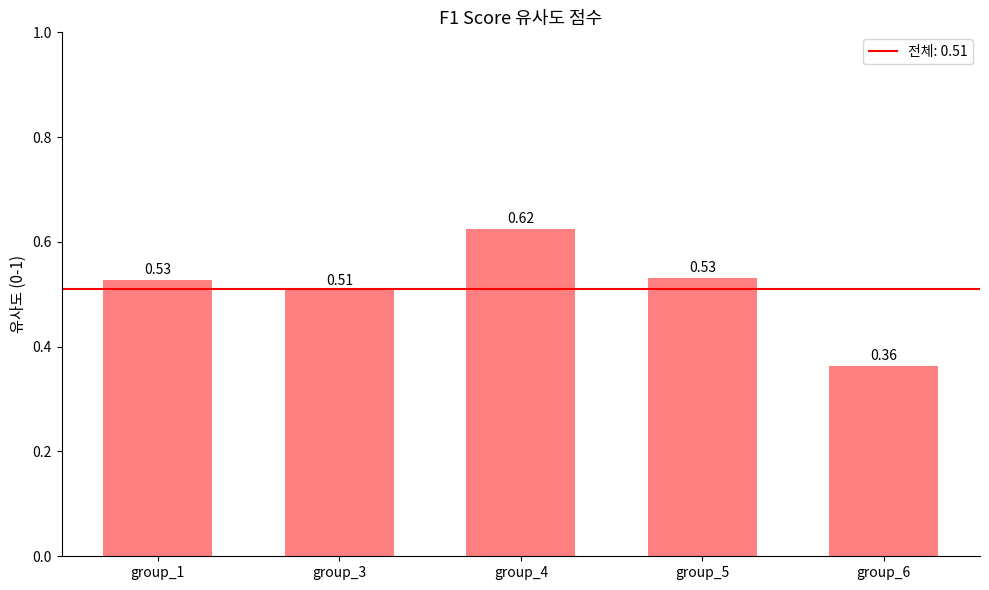

What is the sum of the values at group_4 and group_3?

1.1